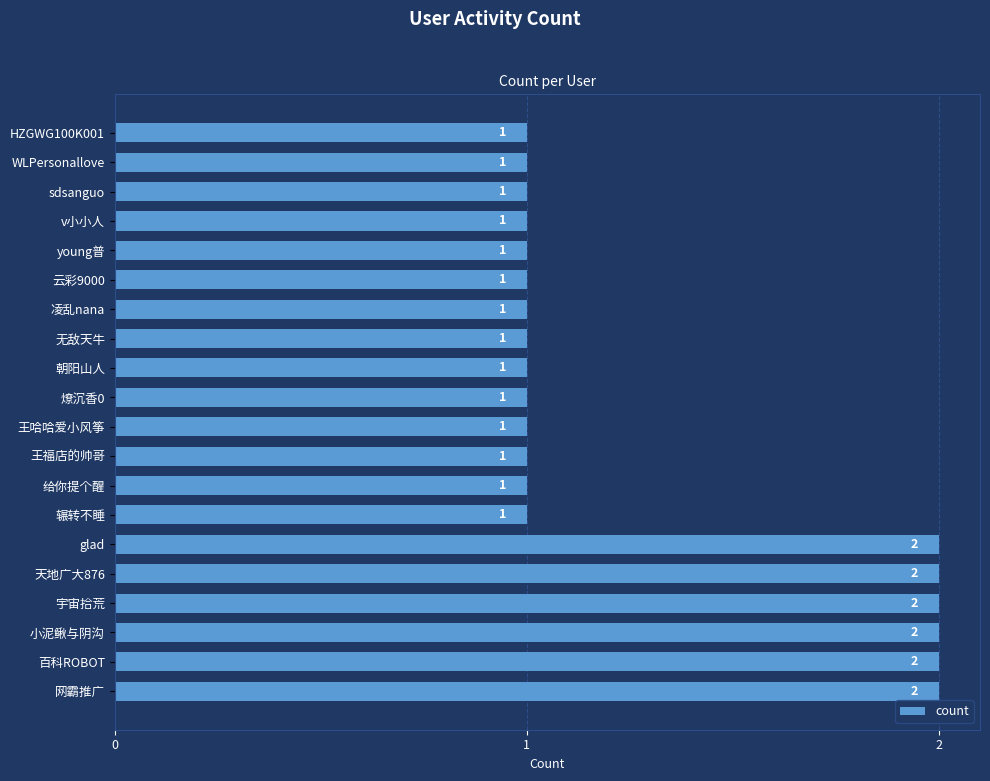

What is the sum of the values at 朝阳山人 and glad?

3